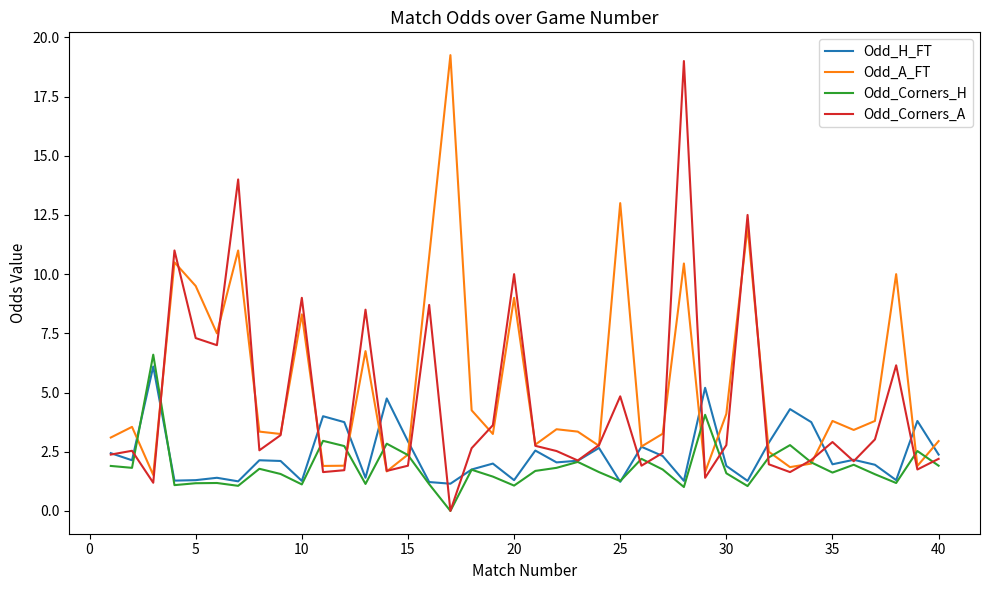

Which series has the largest total across all categories?

Odd_A_FT